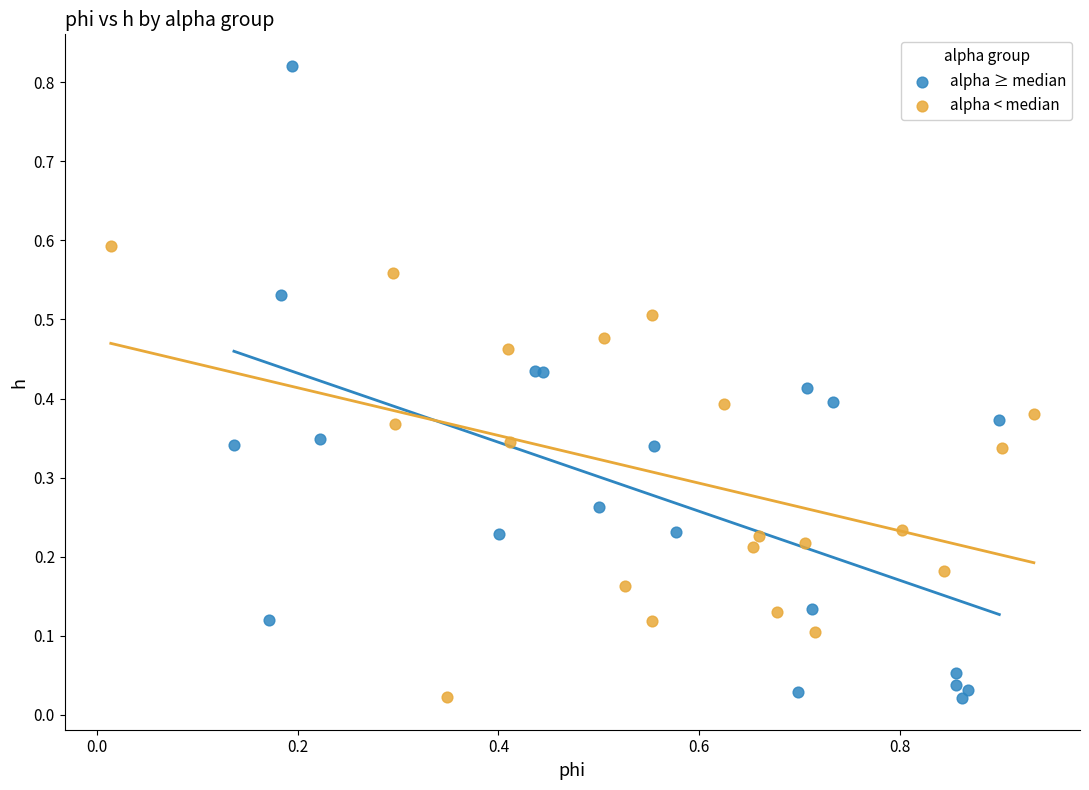

Which series reaches the maximum Y coordinate?

alpha ≥ median